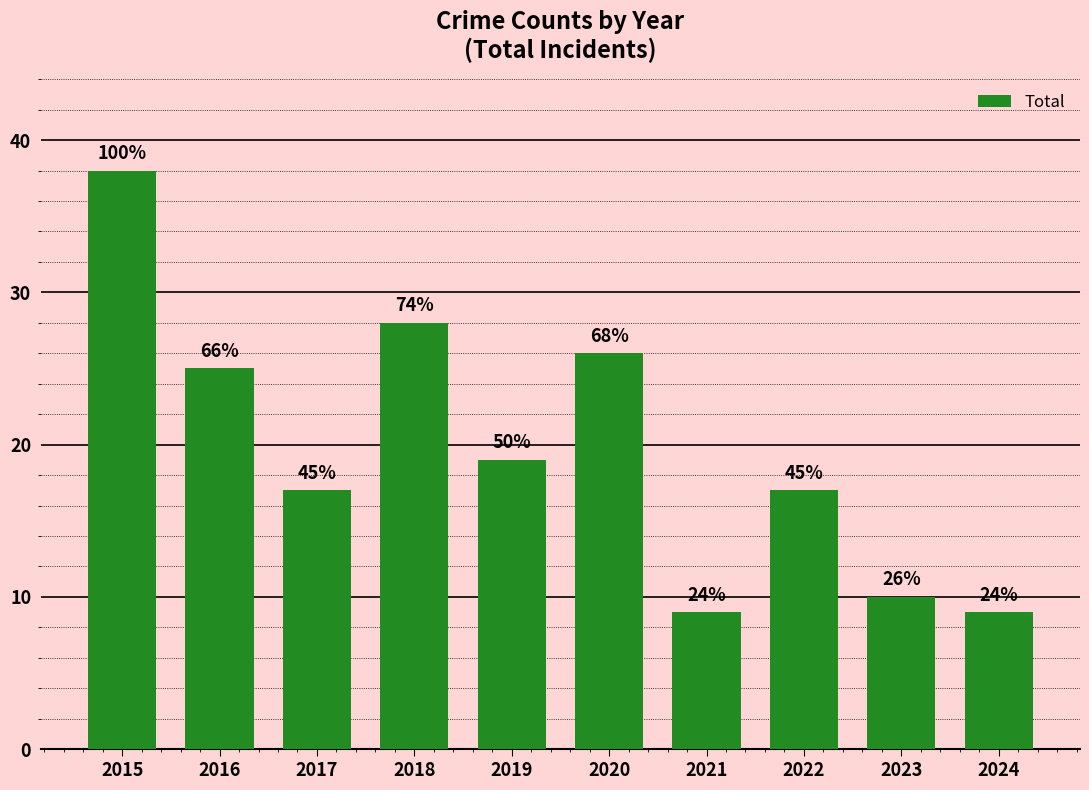

What is the sum of all values?

198